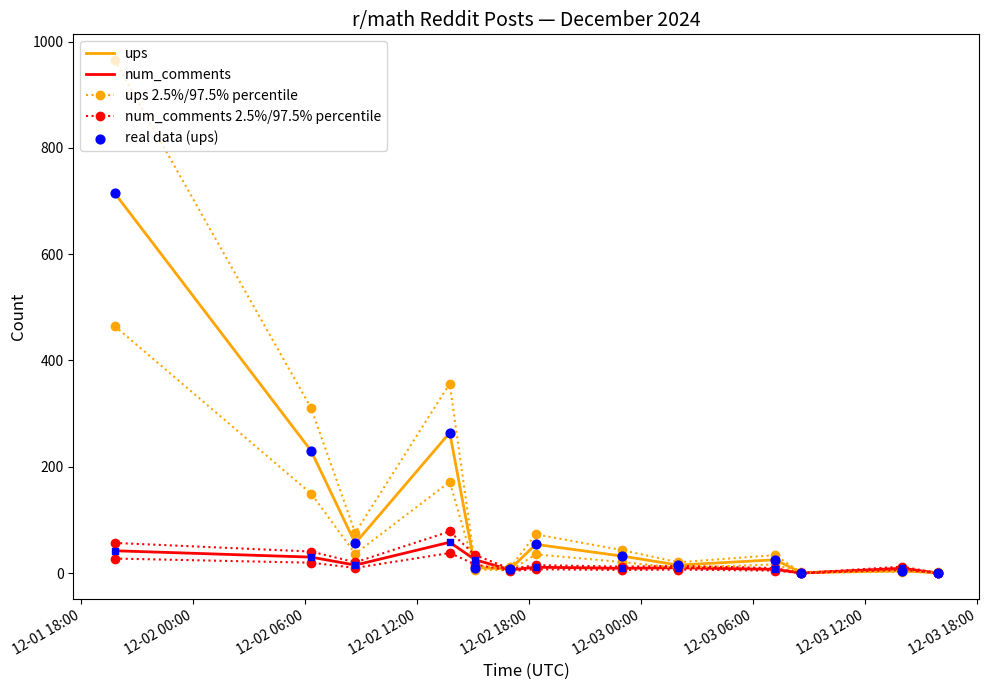

What are all the series names shown in the legend?

ups, num_comments, ups 2.5%/97.5% percentile, num_comments 2.5%/97.5% percentile, real data (ups)